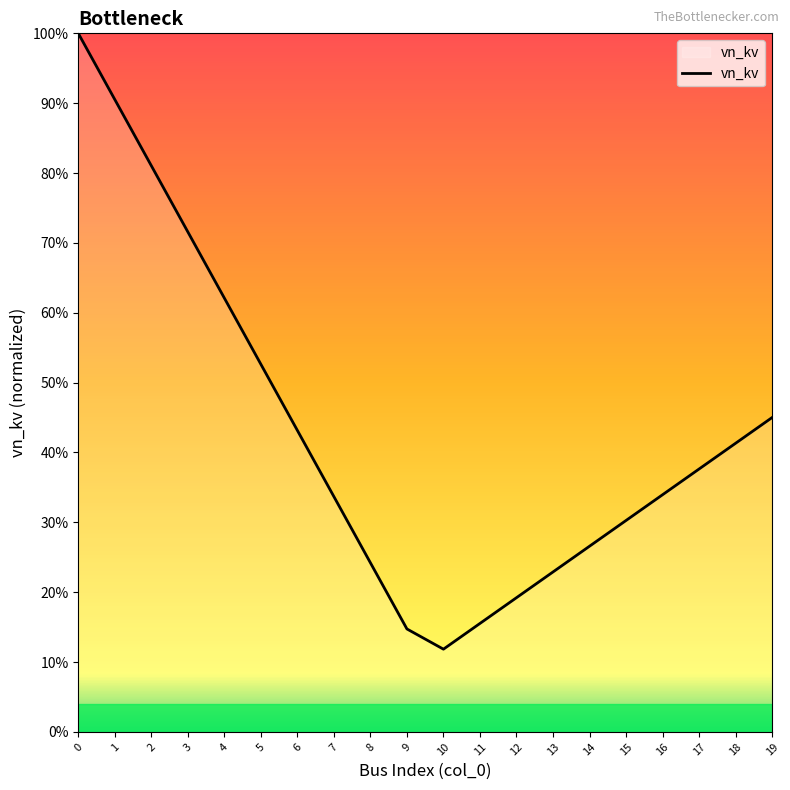

The chart shows a value of 0.4 at 15. True or false?

False